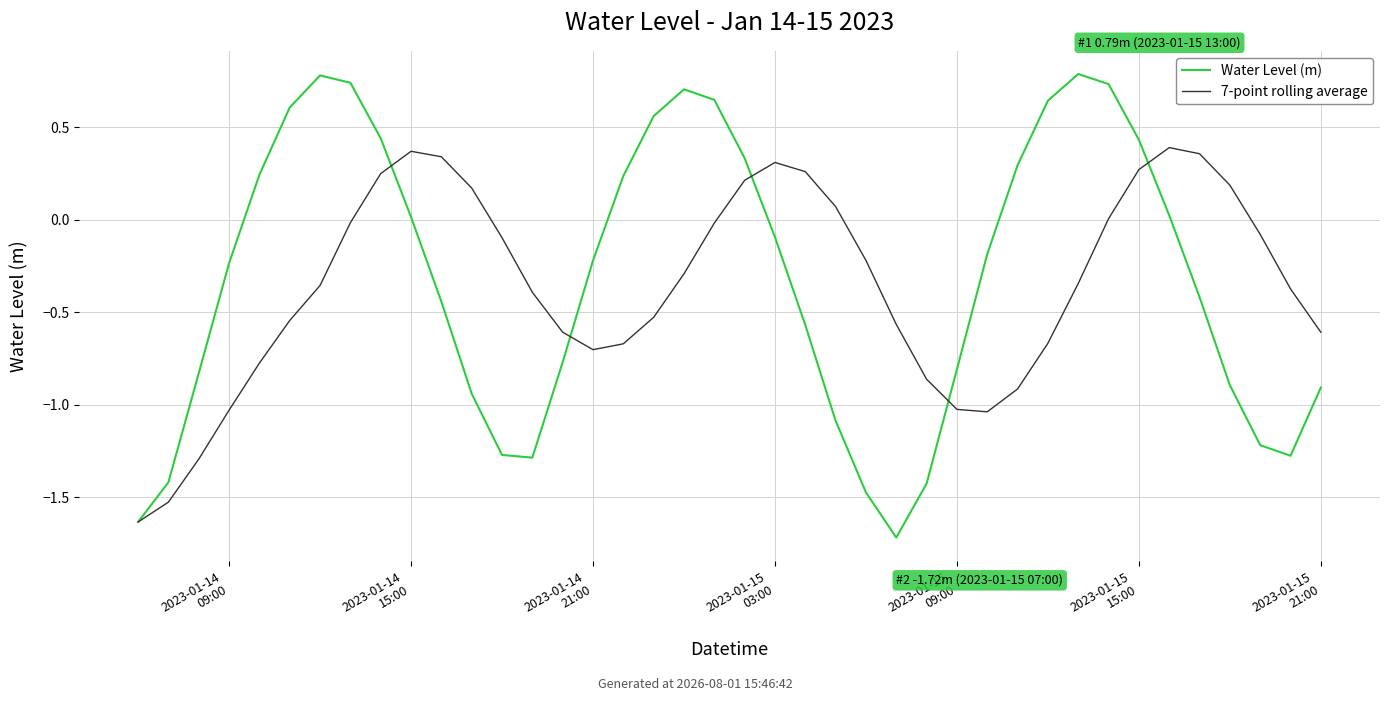

What are all the series names shown in the legend?

Water Level (m), 7-point rolling average